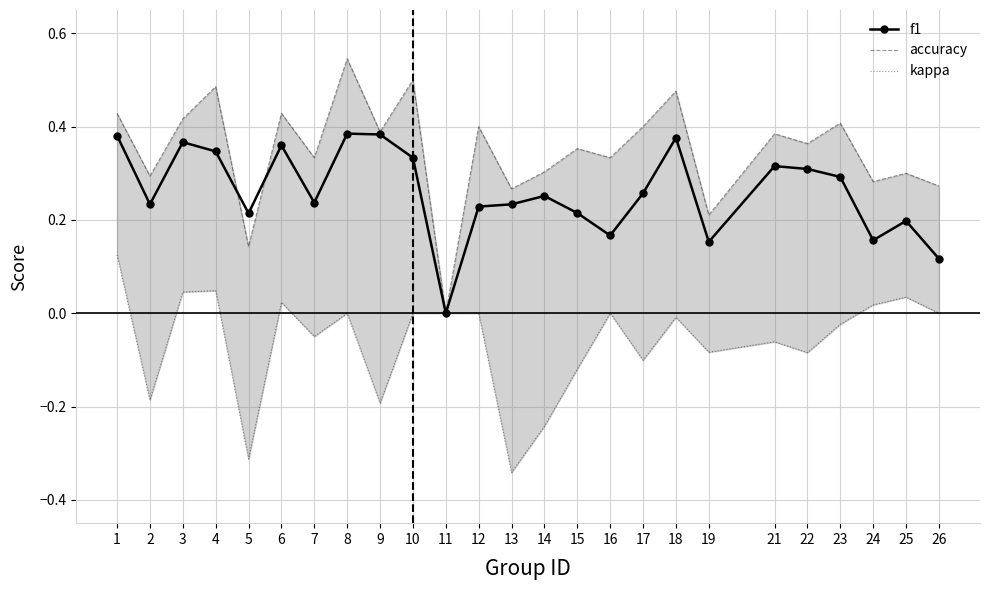

In kappa, how many points are higher than both neighbors (excluding endpoints)?

7